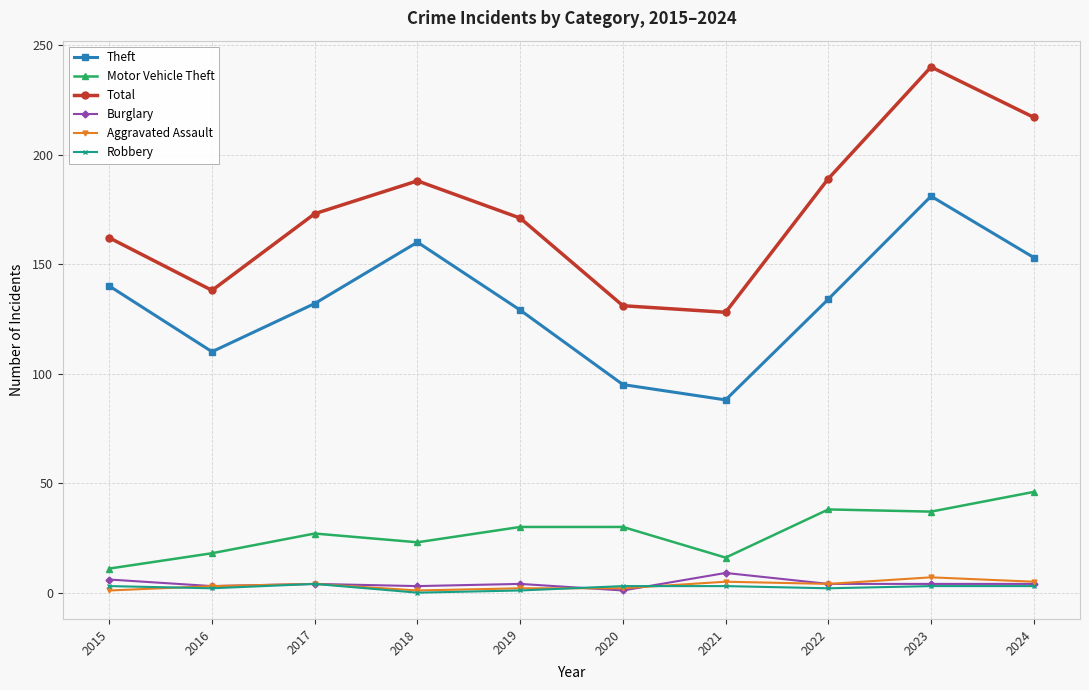

What is the spread (max minus min) of values at 2016?

136